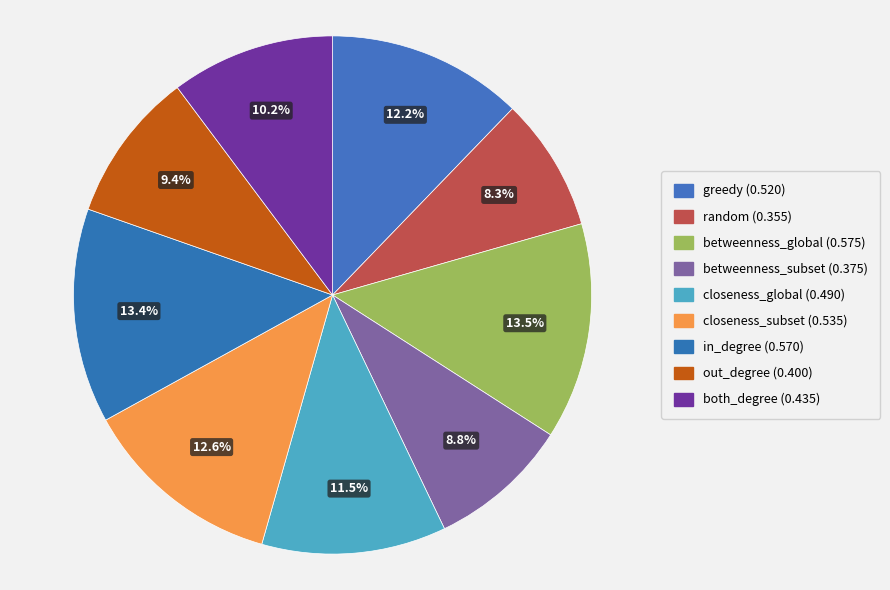

To the nearest percent, what percentage of the pie is closeness_global?

12%